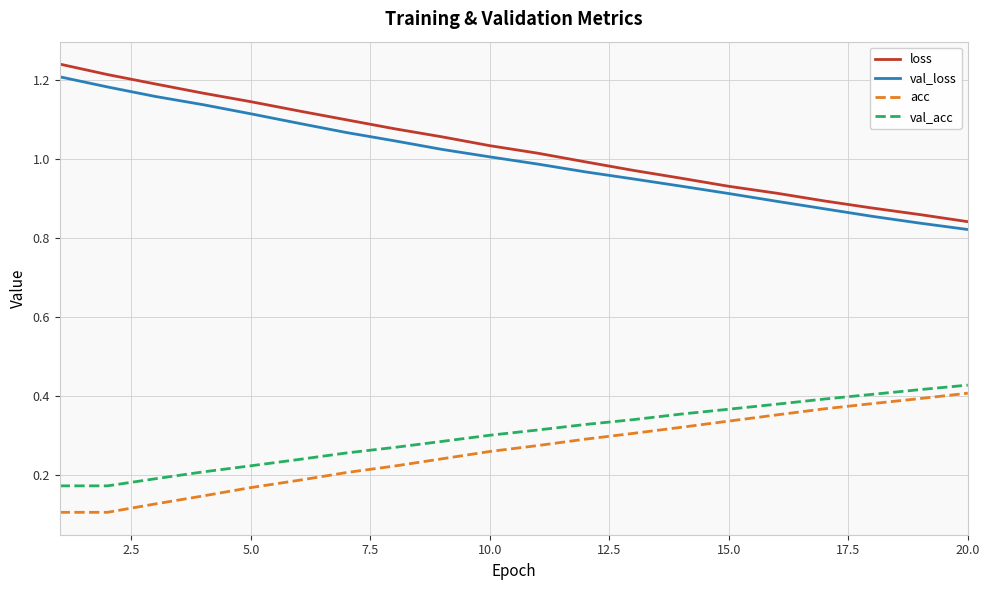

True or false: val_acc and val_loss cross at least once.

False